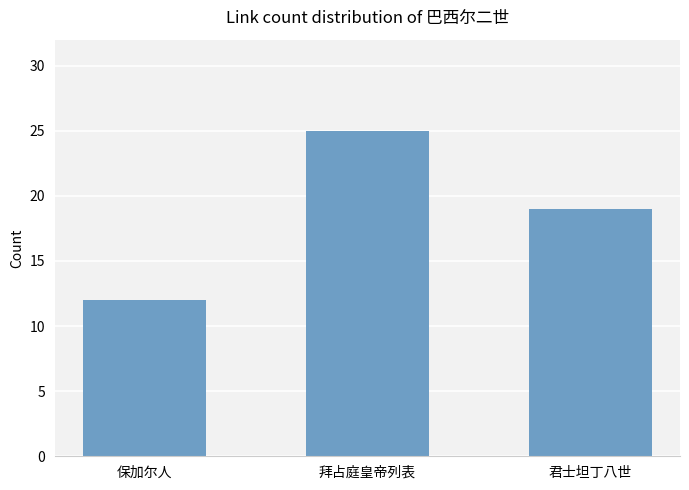

What is the minimum value shown in the chart?

12